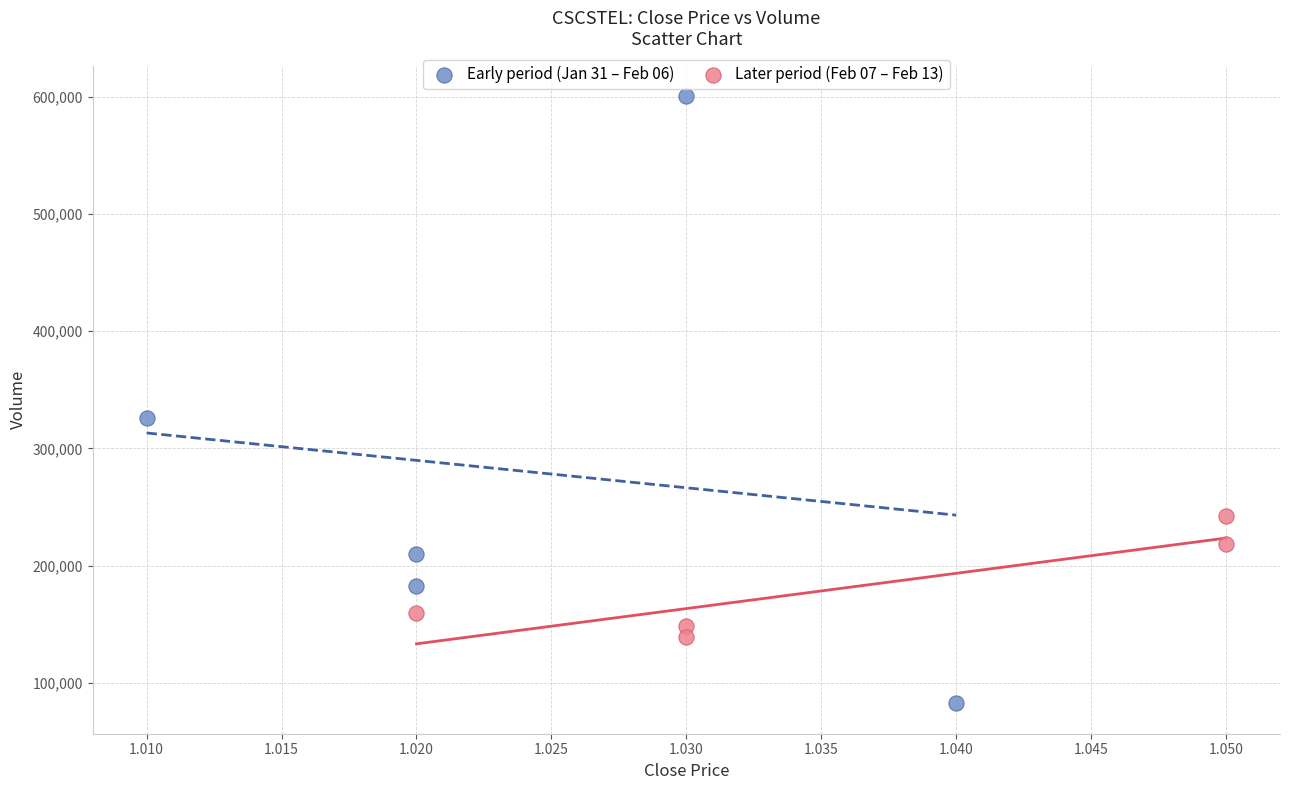

Which series has the widest spread of Y values?

Early period (Jan 31 – Feb 06)